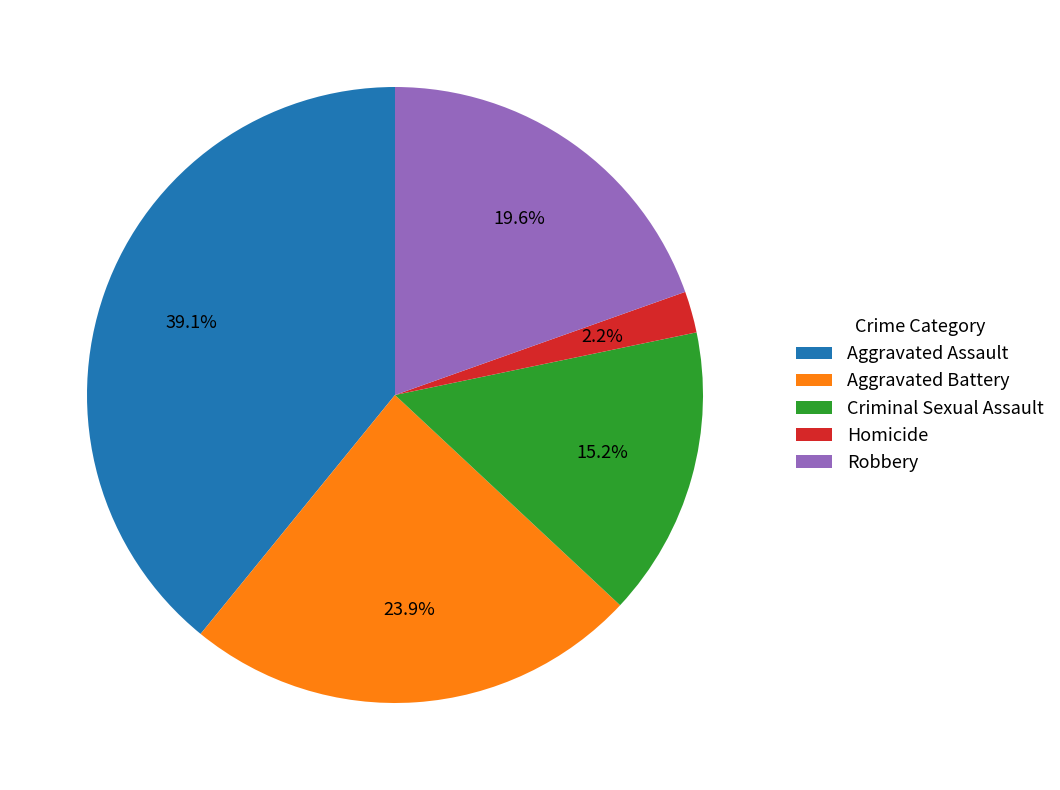

To the nearest percent, what is the combined percentage of Aggravated Battery and Aggravated Assault?

63%